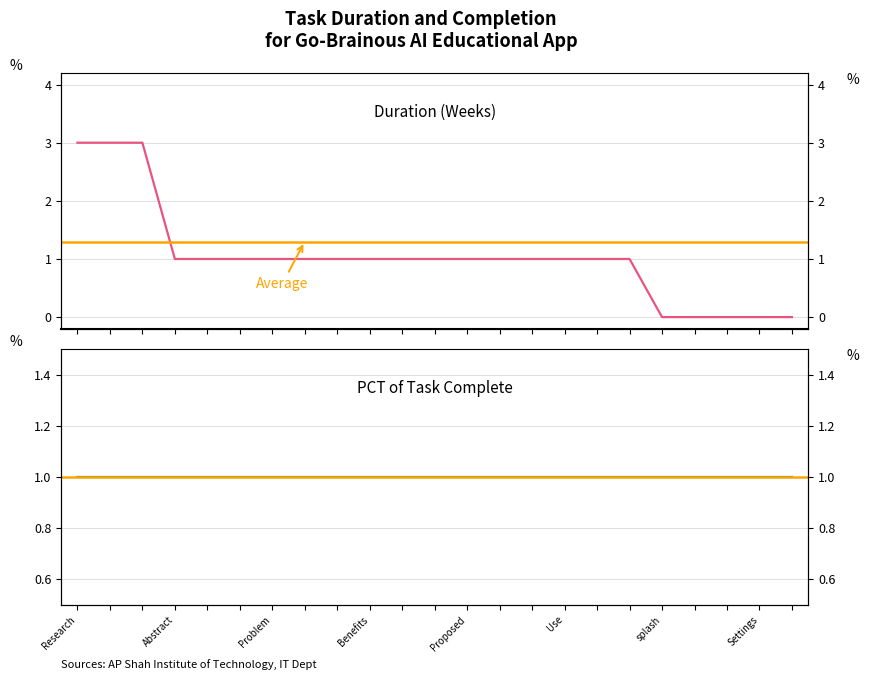

Count the values in the range 1 to 2.

15